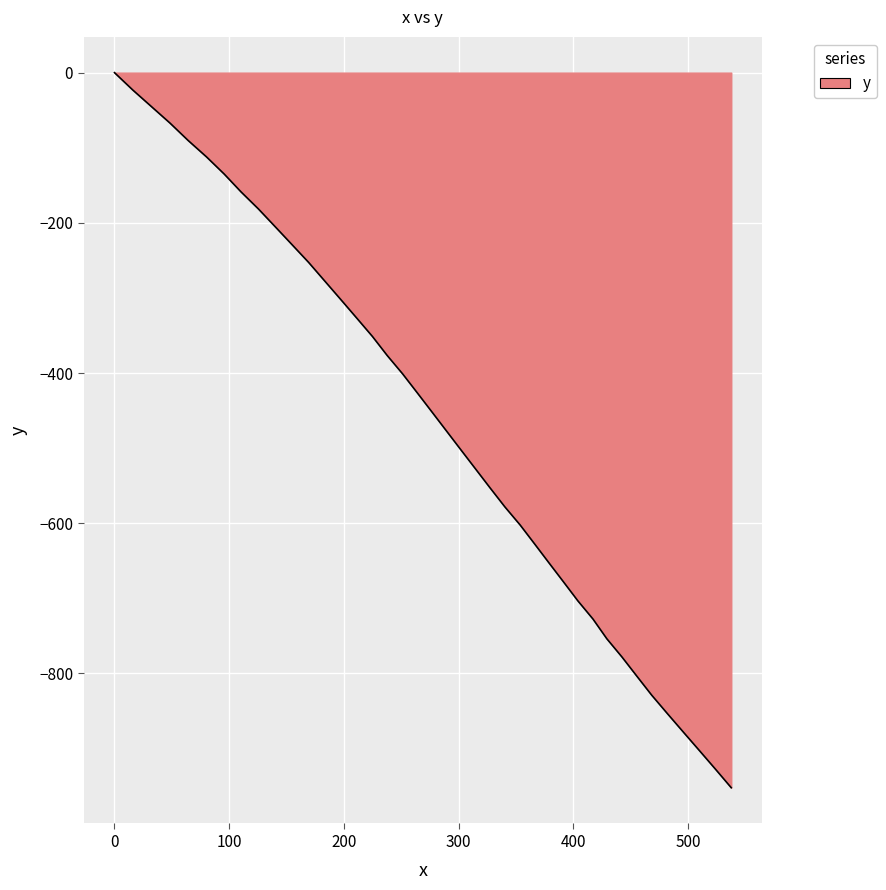

How many series are shown in this chart?

1